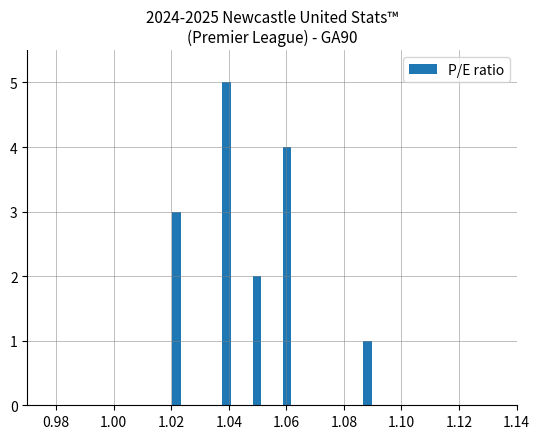

What is the sum of all values?

15